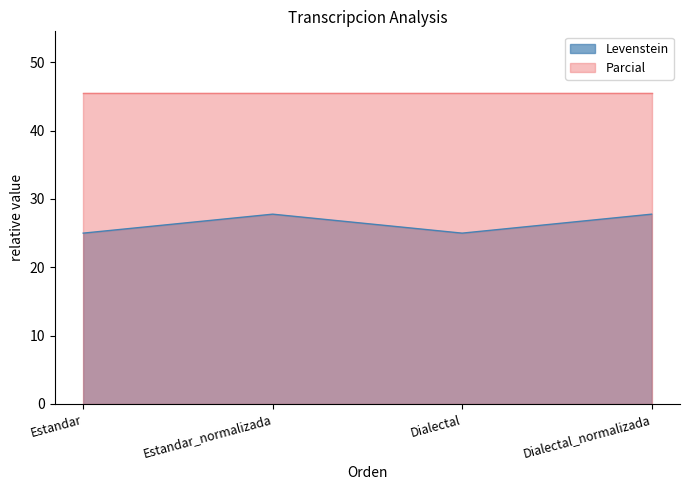

Where is the first local maximum?

Estandar_normalizada